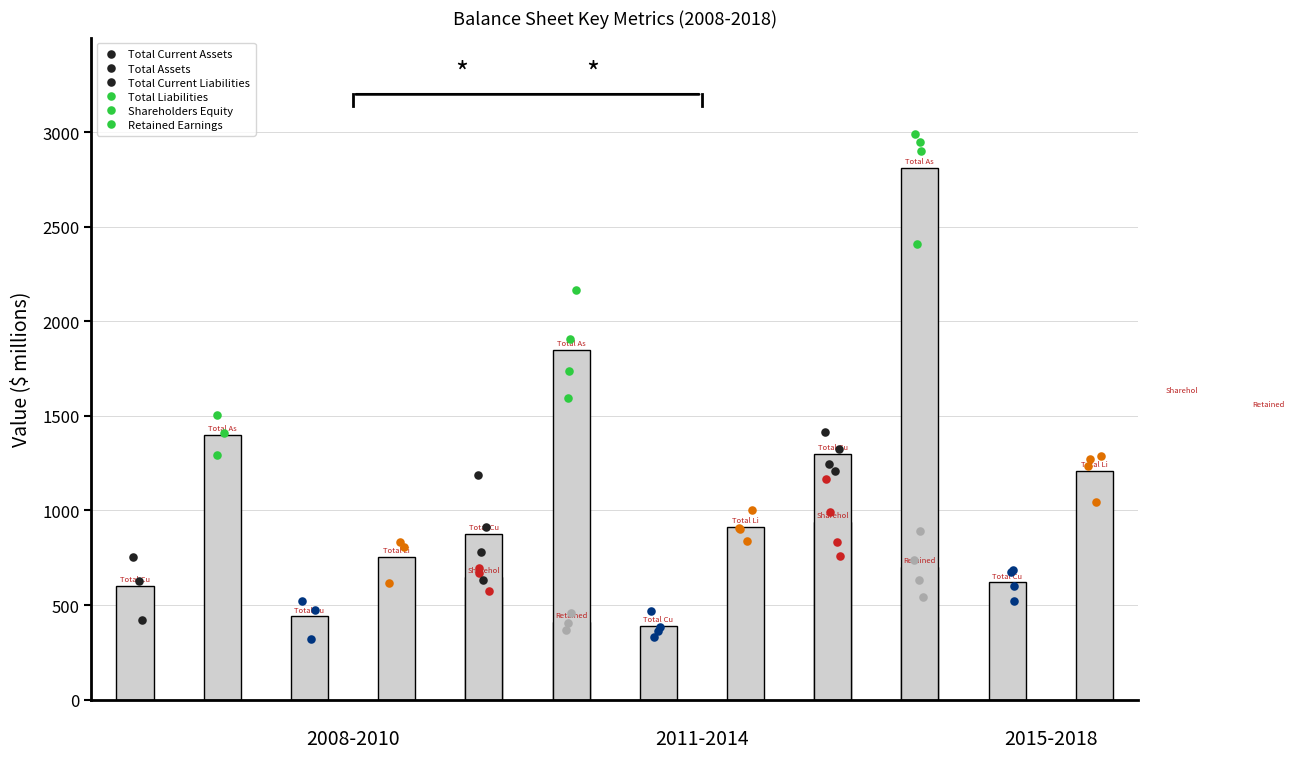

Which series contains the highest Y value?

Total Assets